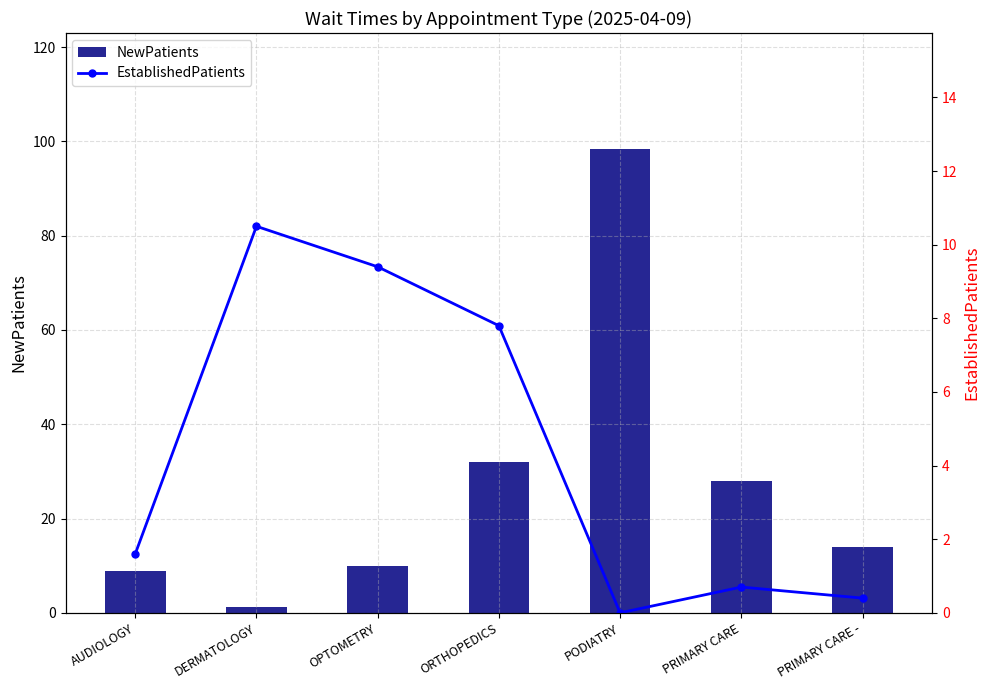

The EstablishedPatients series shows 7.8 at ORTHOPEDICS. True or false?

True